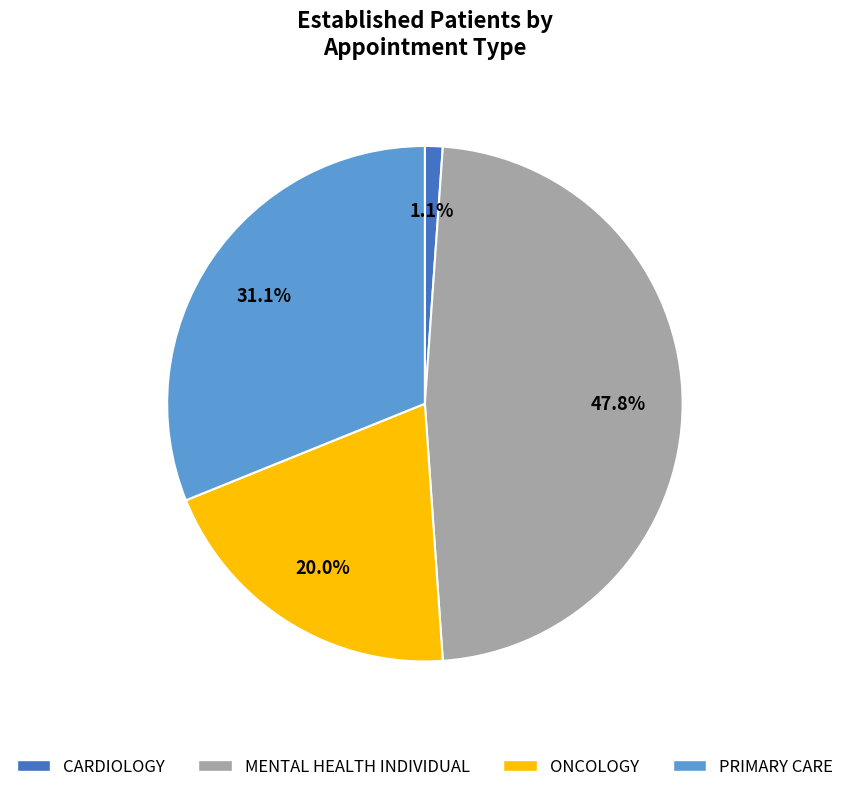

Which slice is the smallest?

CARDIOLOGY